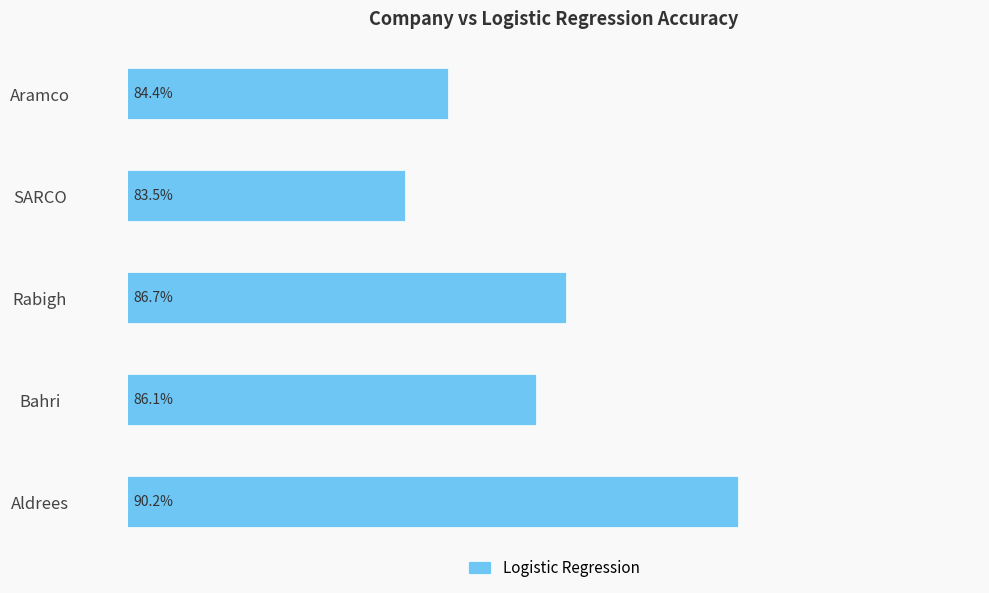

Which has a higher value, Bahri or Aldrees?

Aldrees